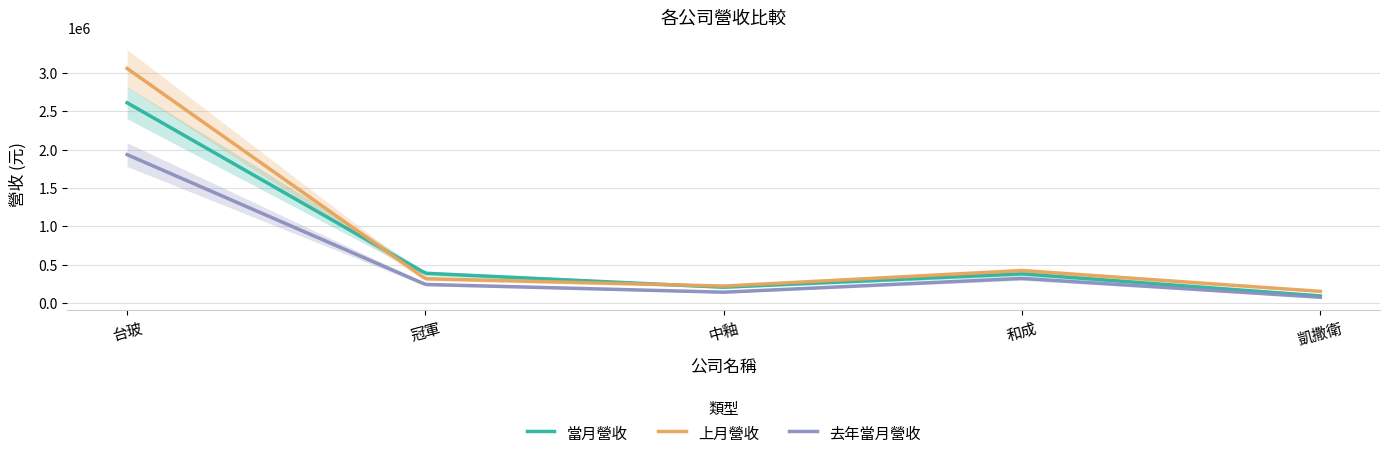

Count the number of data series in this chart.

3